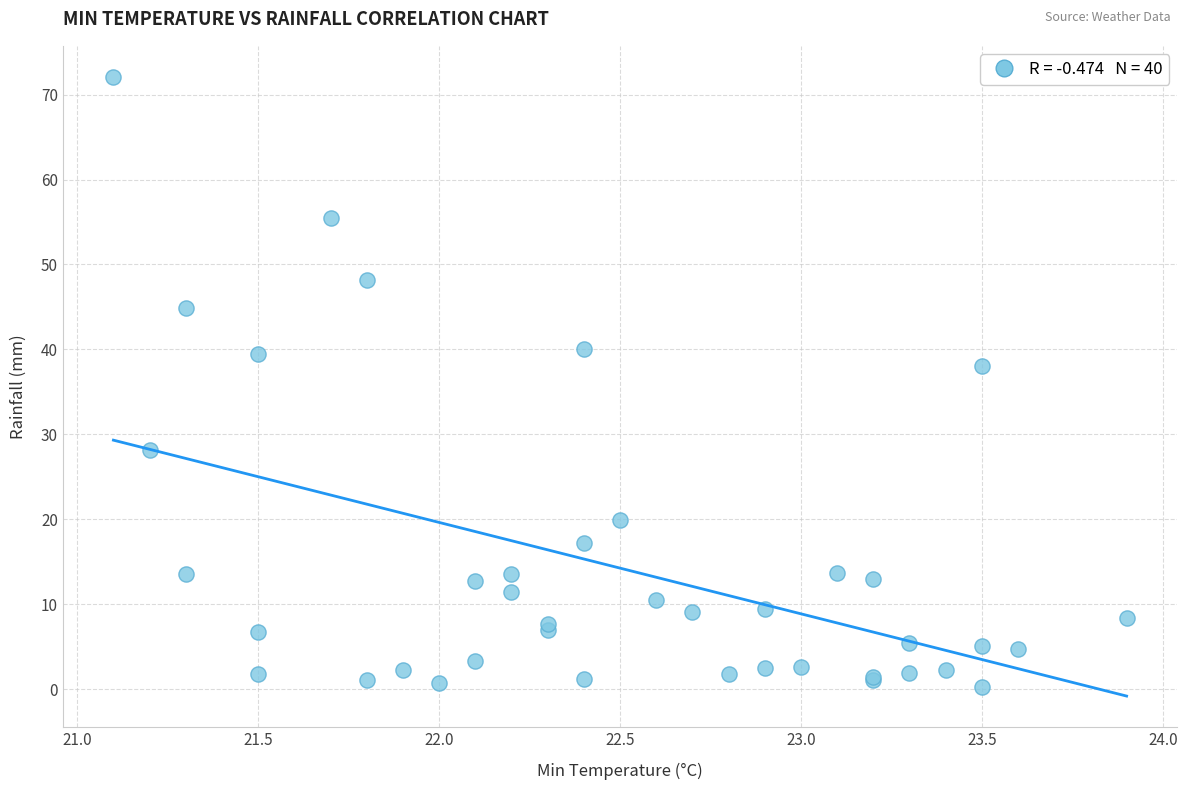

What Y value in the scatter plot is closest to 36?

38.0